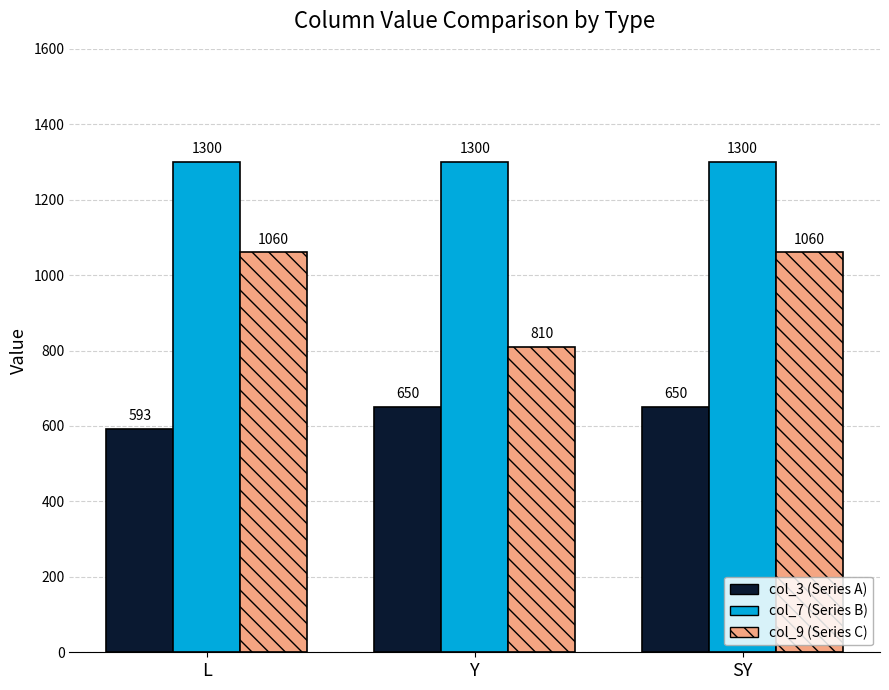

What is the difference between the col_3 (Series A) values at L and SY?

57